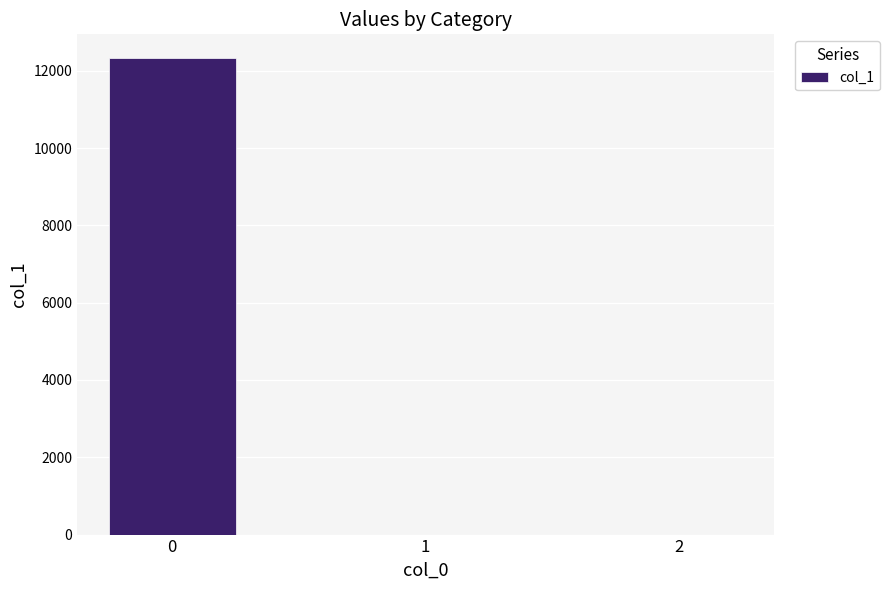

Is it true that the value at 0 is 17291.3?

False